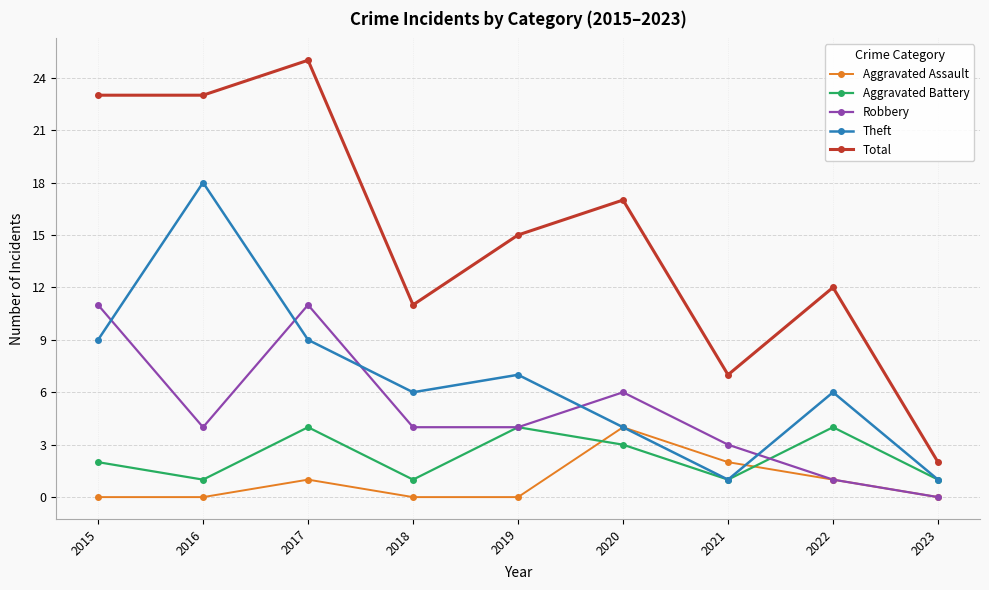

How many intersections are there between Theft and Robbery?

5